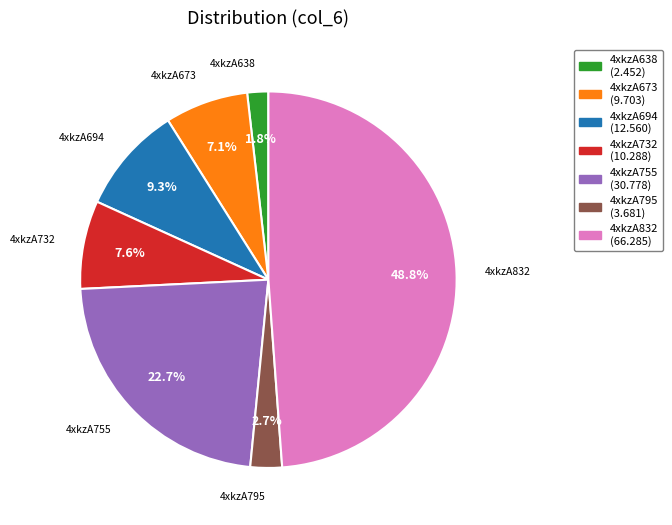

What portion of the pie excludes 4xkzA694?

90.7%